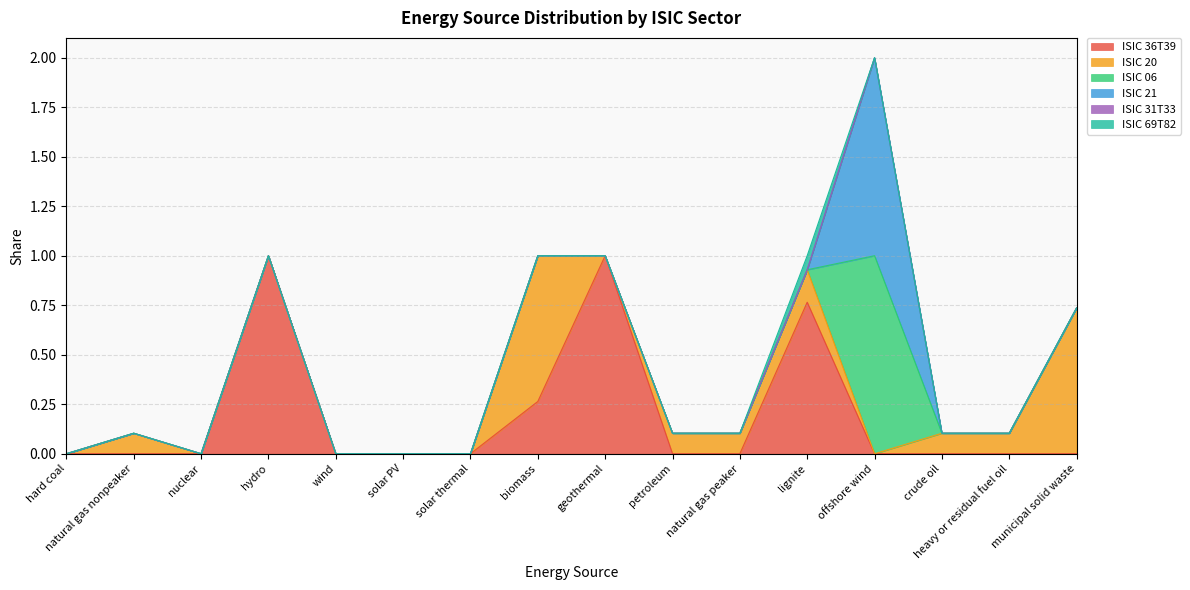

What is the difference between the highest and lowest values at natural gas nonpeaker?

0.1